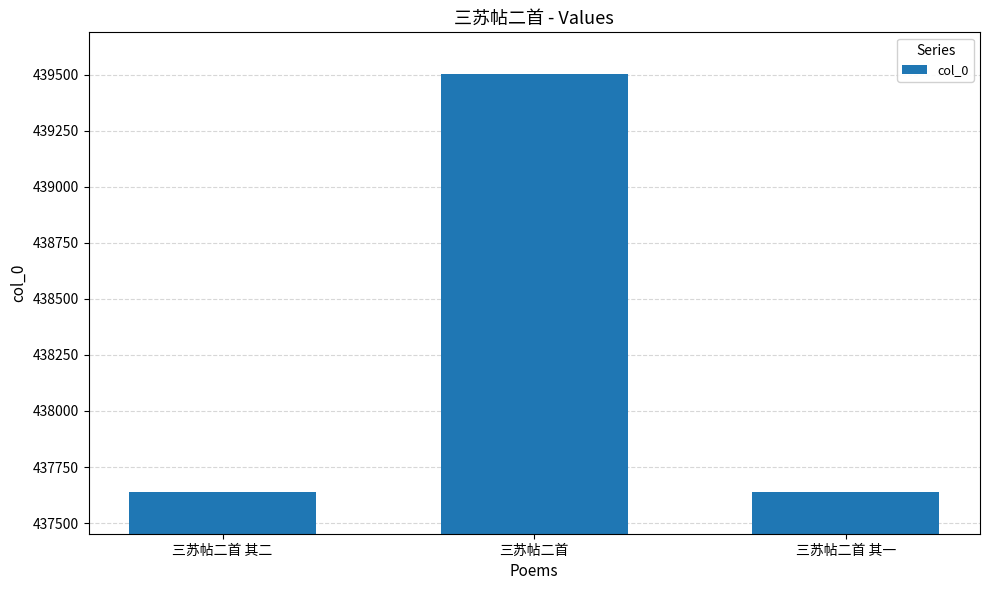

How many series are shown in this chart?

1